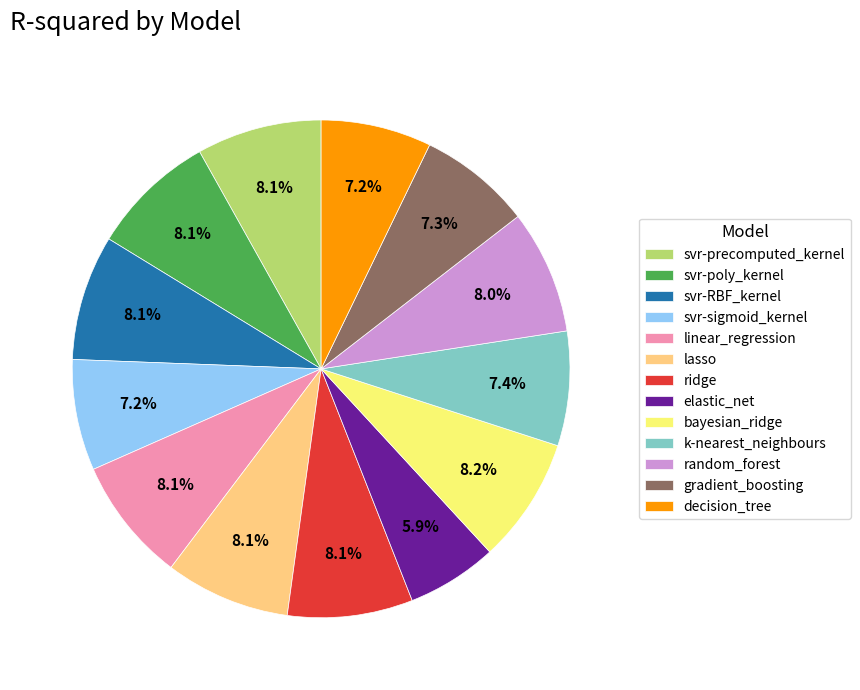

Is it true that gradient_boosting is 7% of the pie?

True